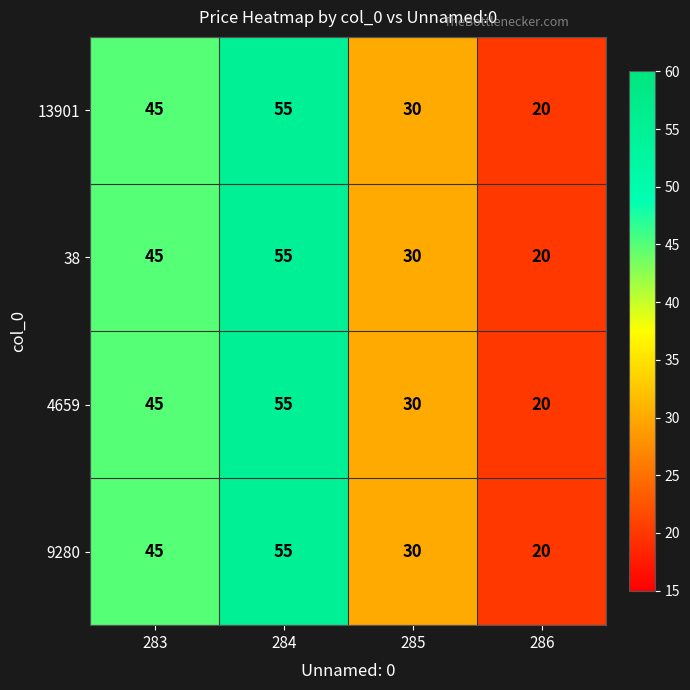

At which category is the sum across all series the highest?

284